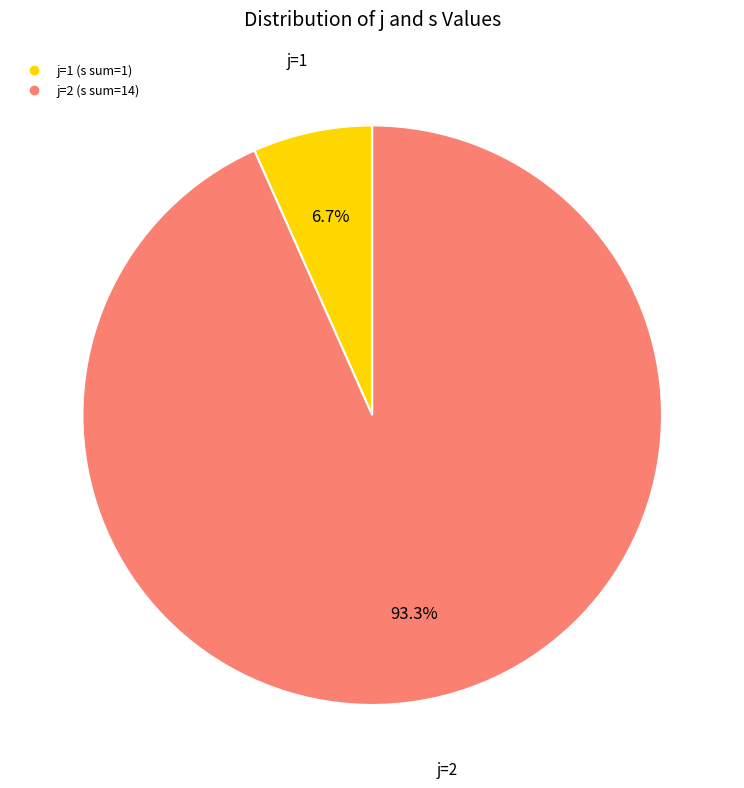

Count the number of slices in the pie.

2